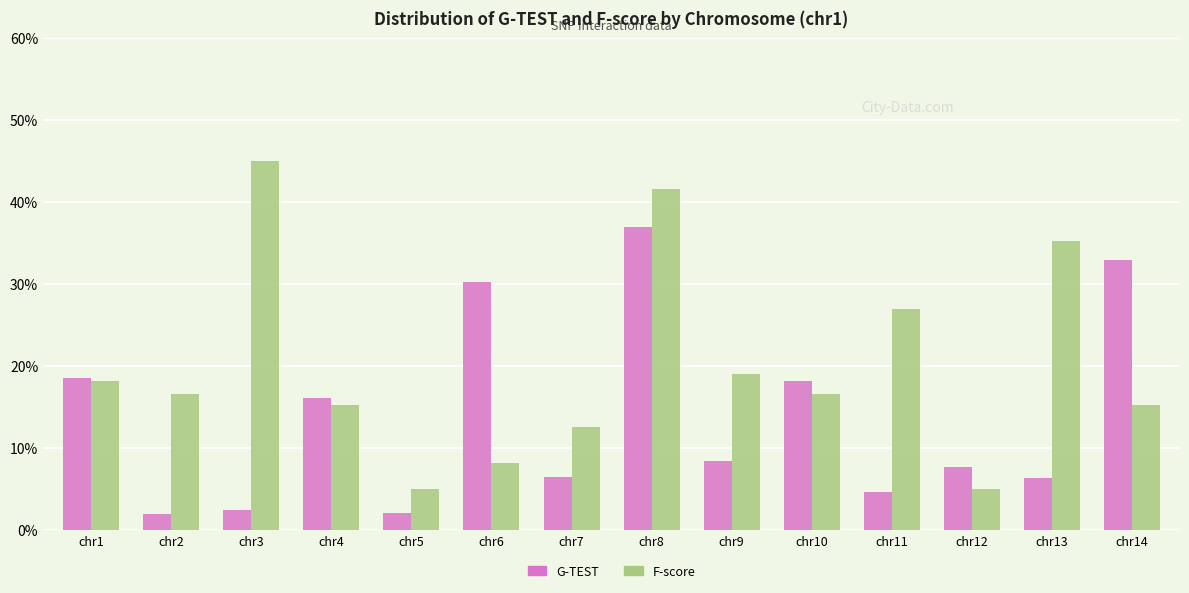

How many series are shown in this chart?

2